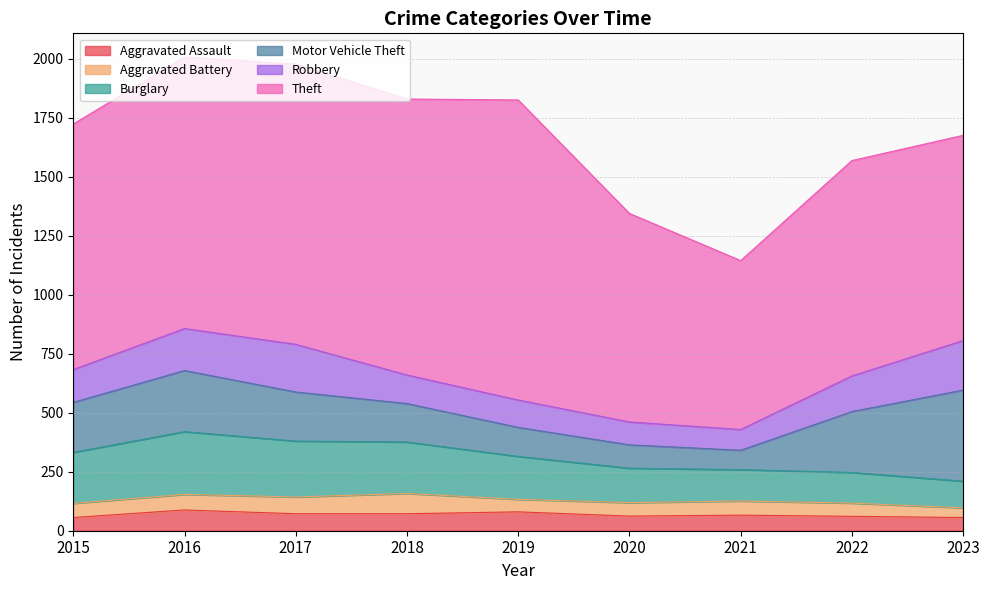

At which category does Motor Vehicle Theft reach its first local valley?

2021